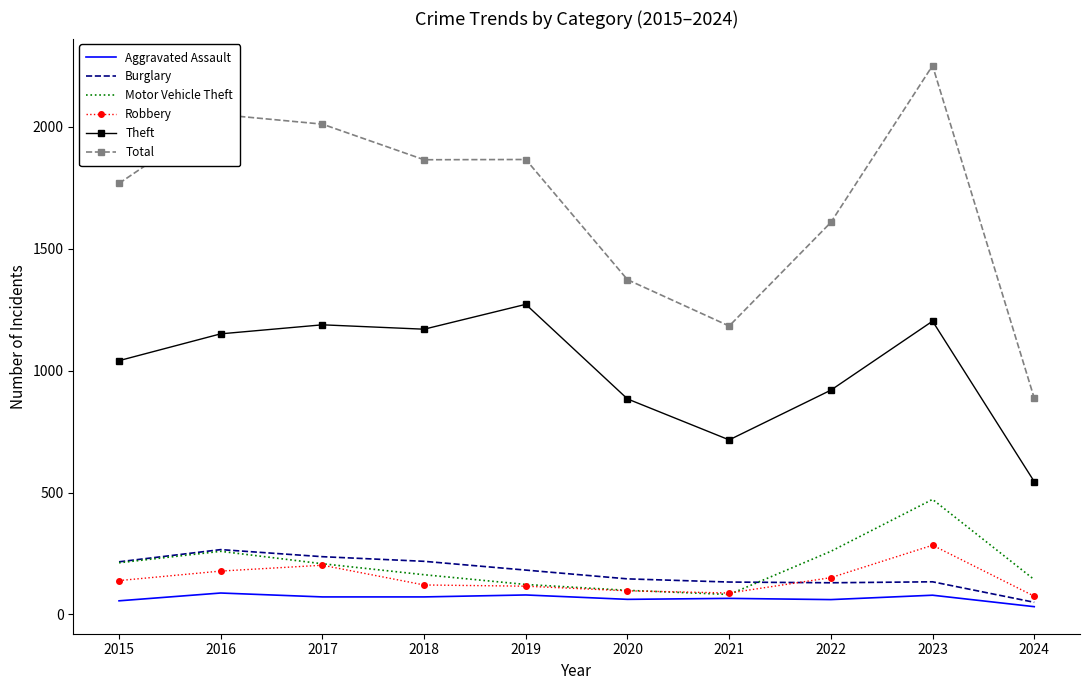

What is the difference between the maximum and minimum values in the Motor Vehicle Theft series?

390